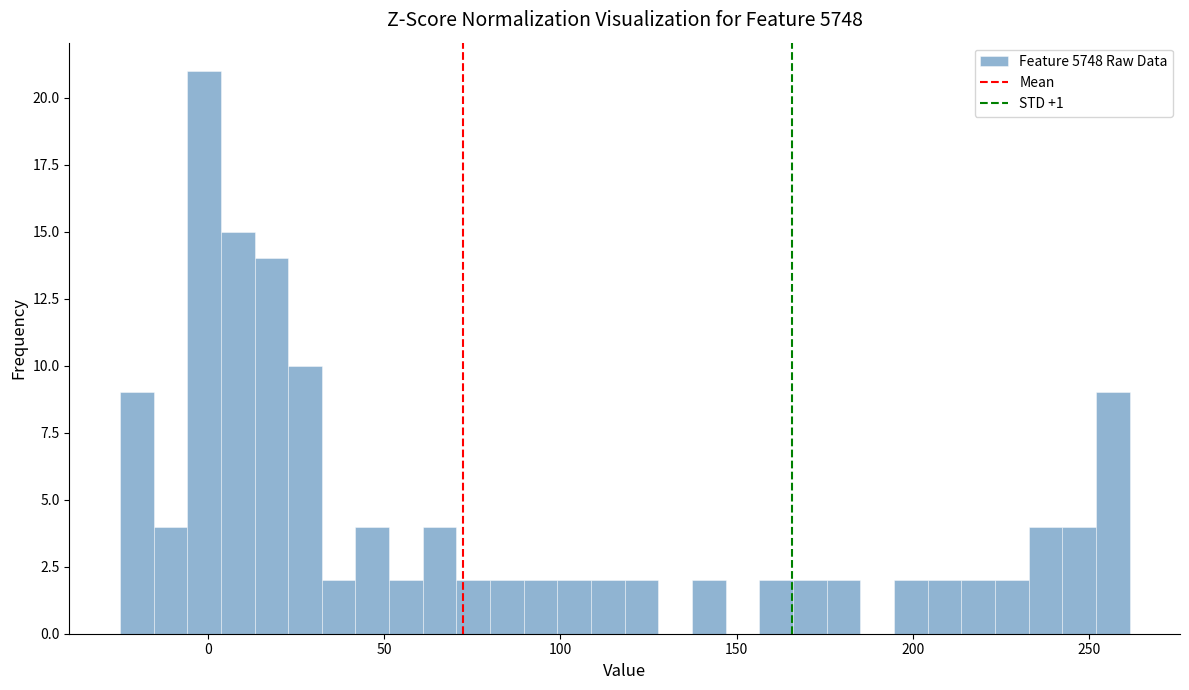

Read against the x-axis, roughly where is the centre of the tallest bar?

0